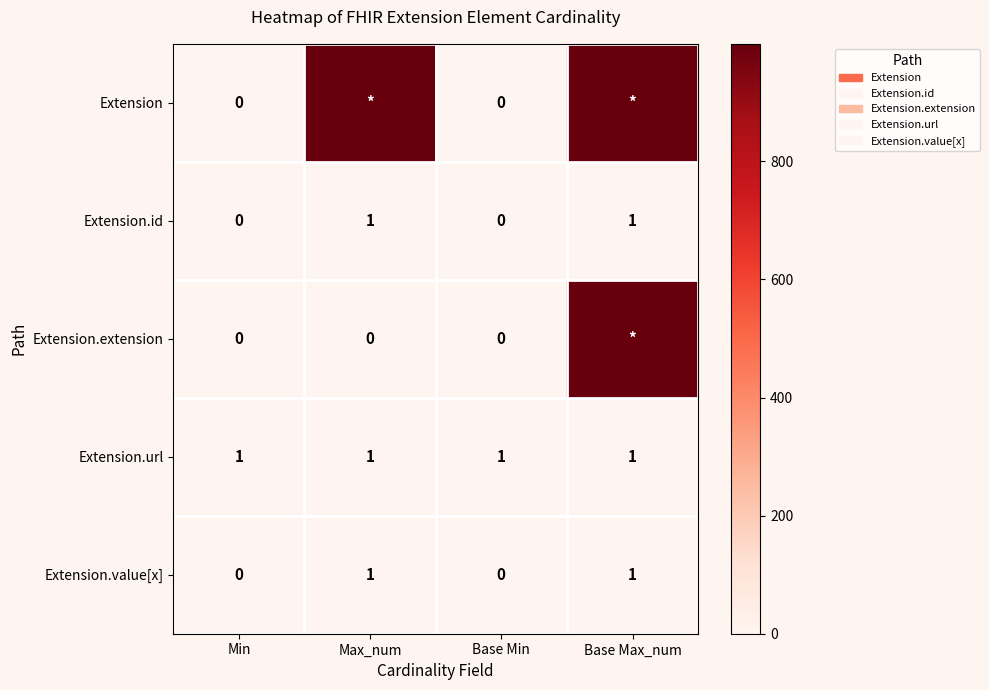

The value of Extension.url at Base Min is 1. True or false?

True